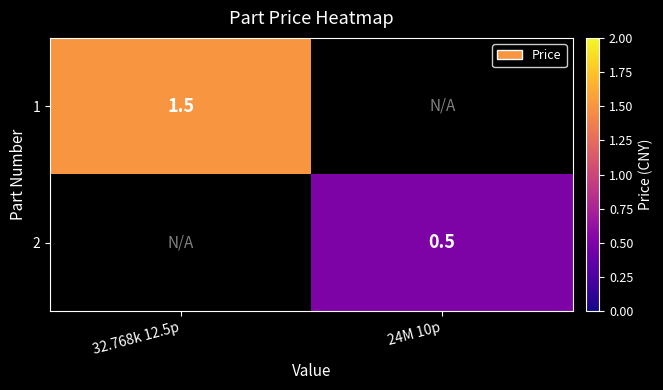

The 2 series shows 0.7 at 24M 10p. True or false?

False